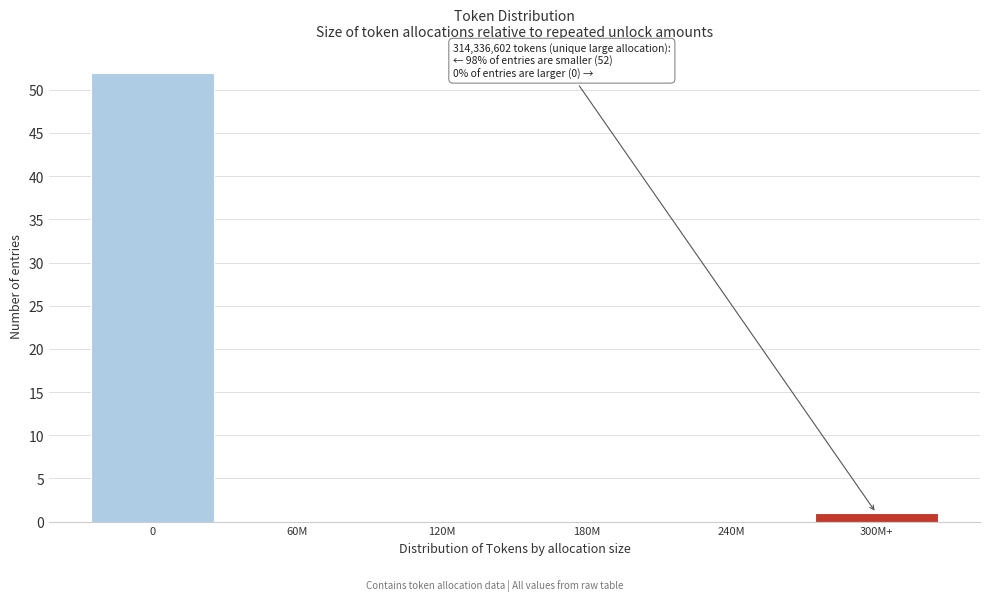

Reading left to right, transcribe all the data shown in this chart.

0=52	60M=0	120M=0	180M=0	240M=0	300M+=1